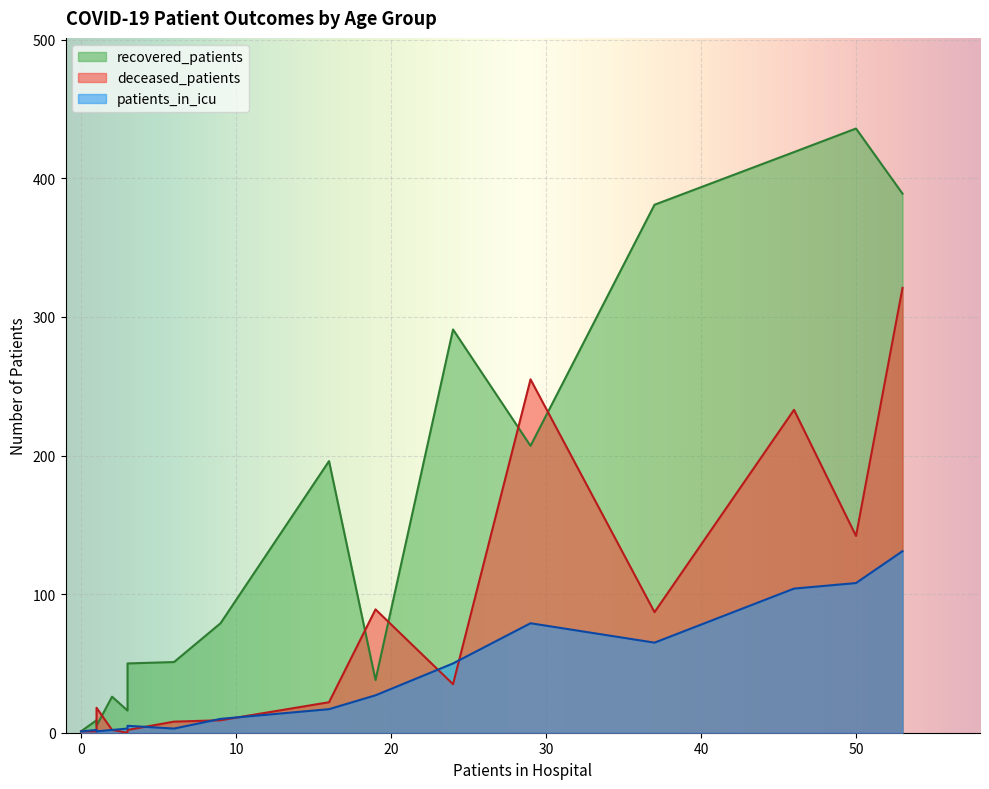

True or false: patients_in_icu and recovered_patients intersect in this chart.

False